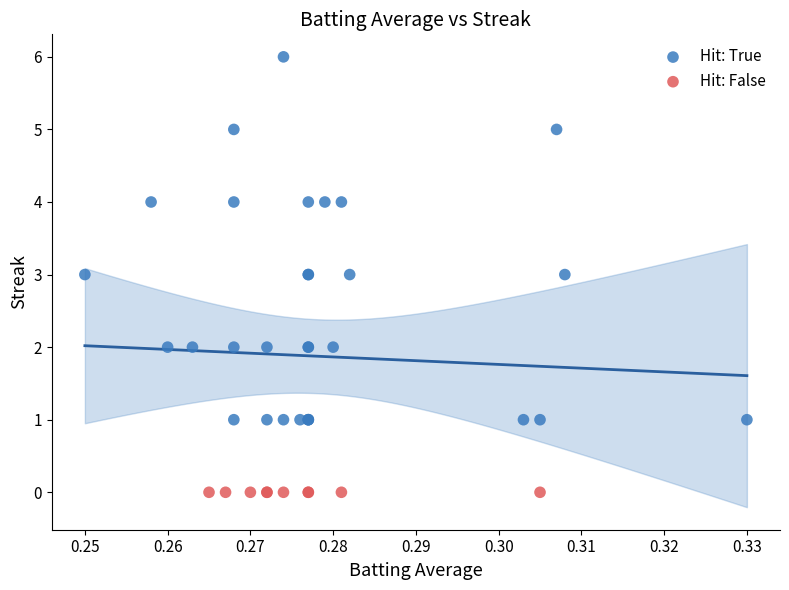

What are all the series names shown in the legend?

Hit: True, Hit: False